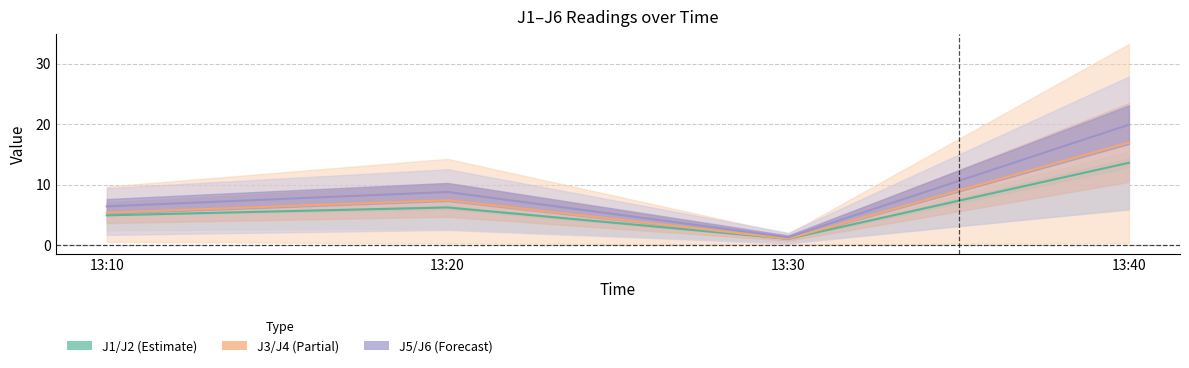

Does the chart display data point markers on the line(s)?

No